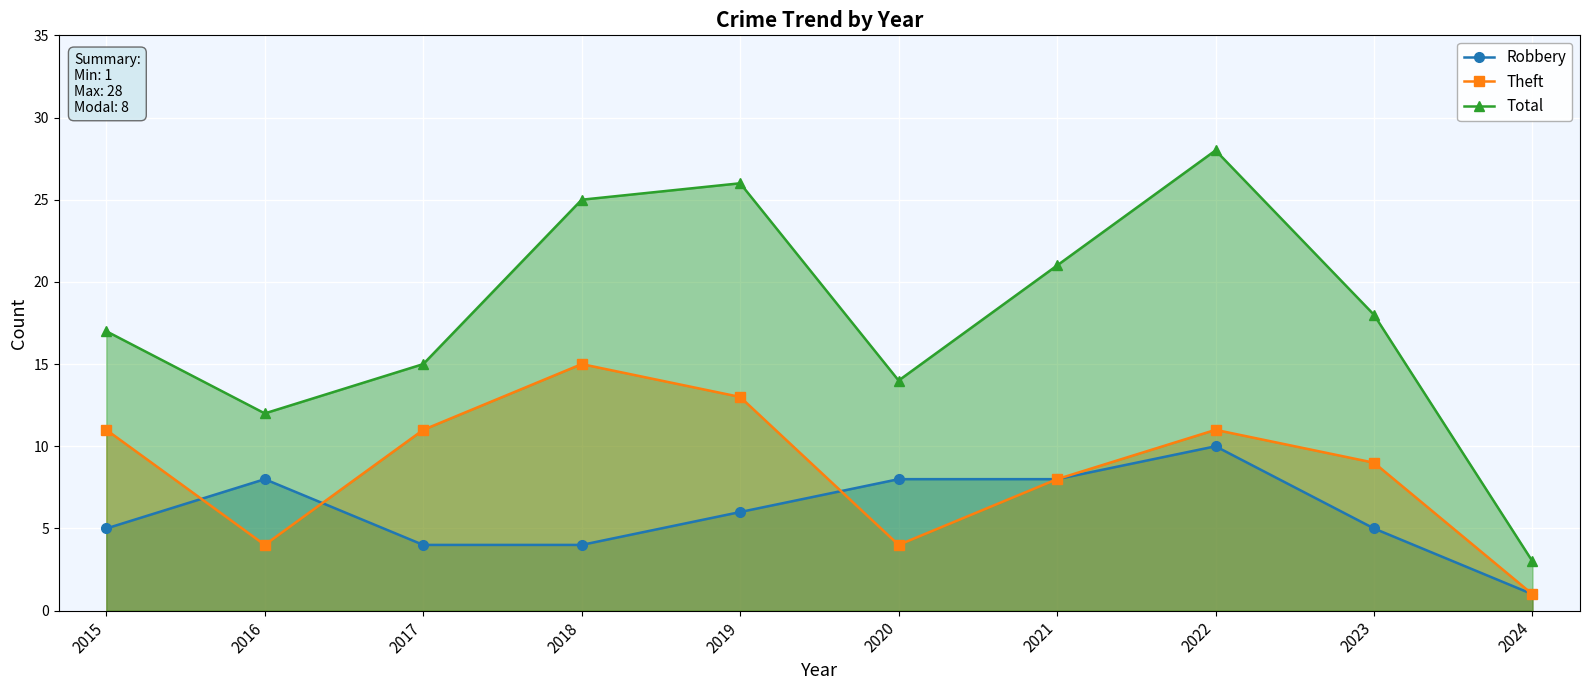

What is the difference between the Total values at 2016 and 2023?

6